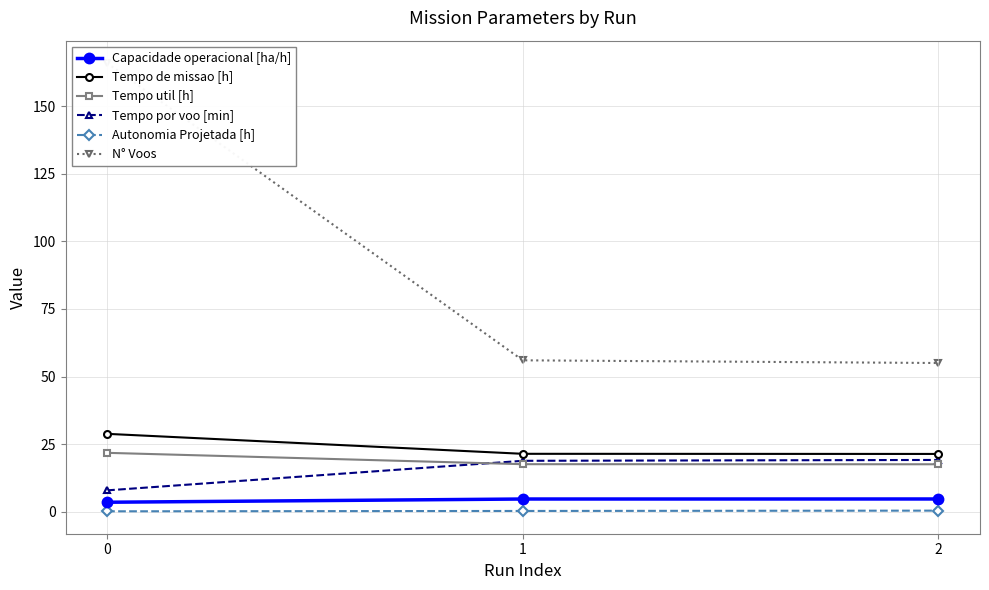

True or false: Tempo por voo [min] has a value of 18.8 at 1.

True